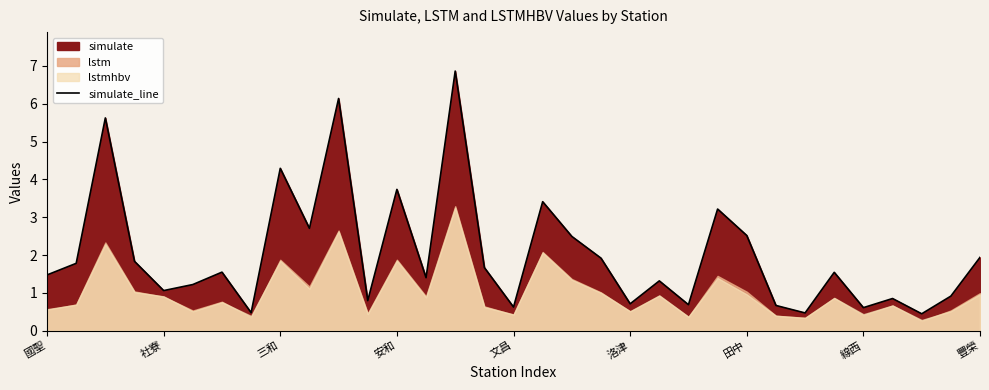

What is the label of the 22nd point from the right?

11